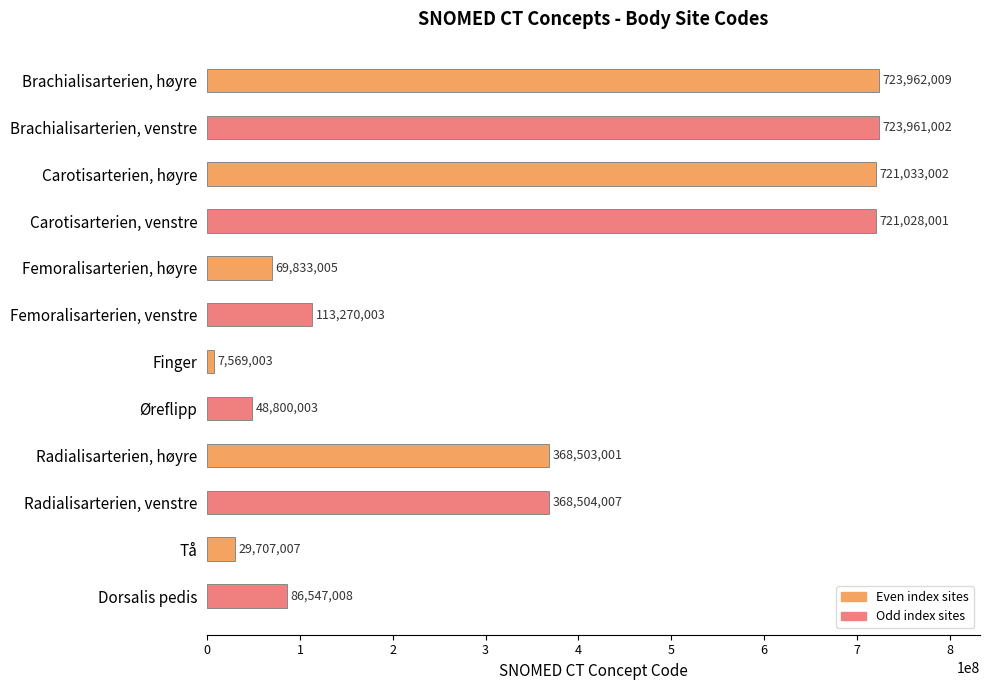

Which category has the lowest value across all series?

Finger